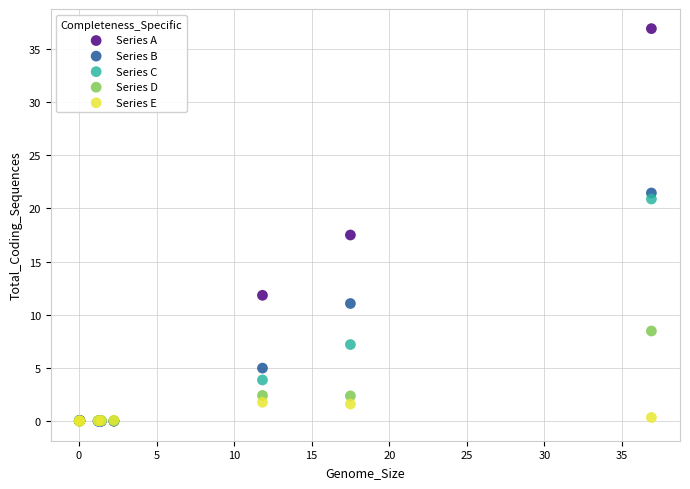

Across all series, what Y value is closest to 18?

17.5